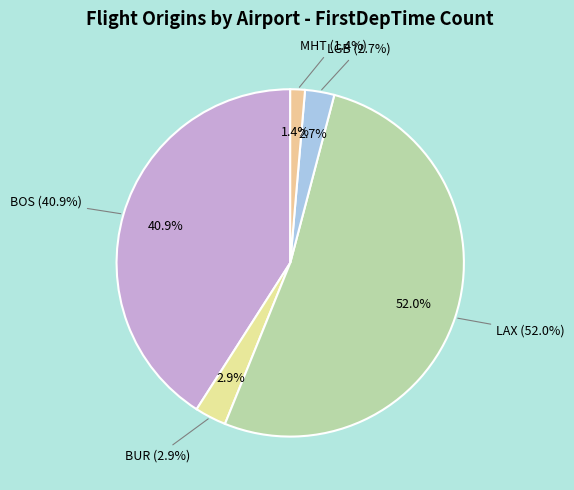

What is the change in value from LAX to MHT?

-1228